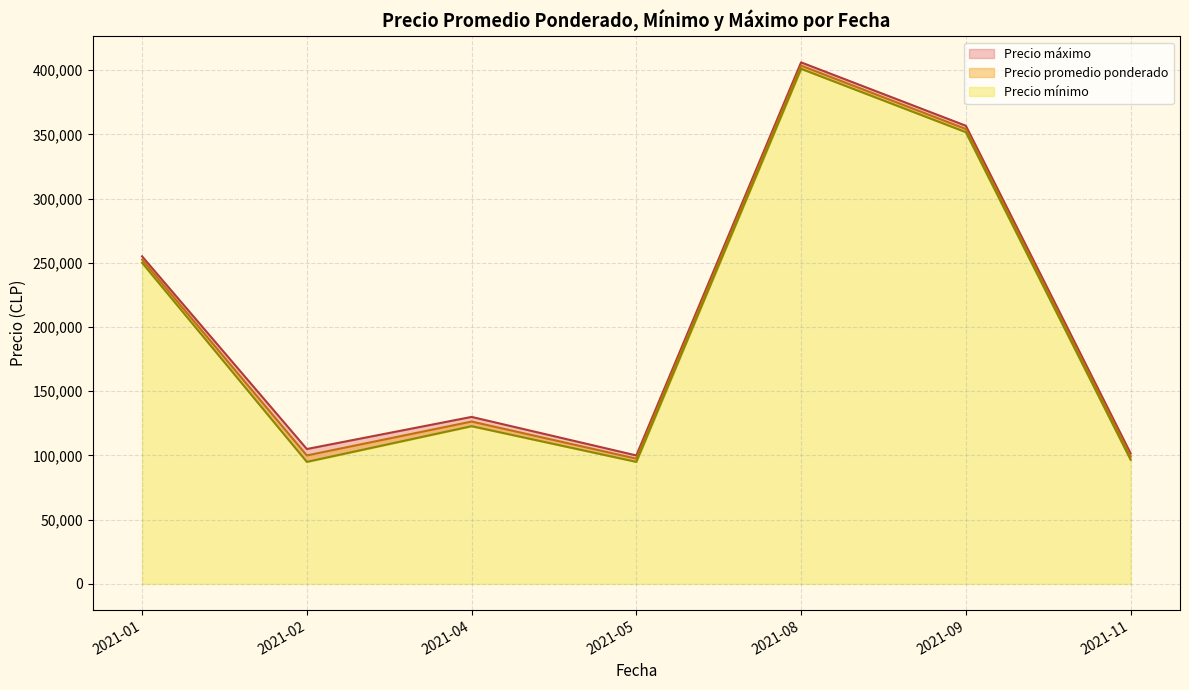

At which category does Precio promedio ponderado reach its first local valley?

2021-02